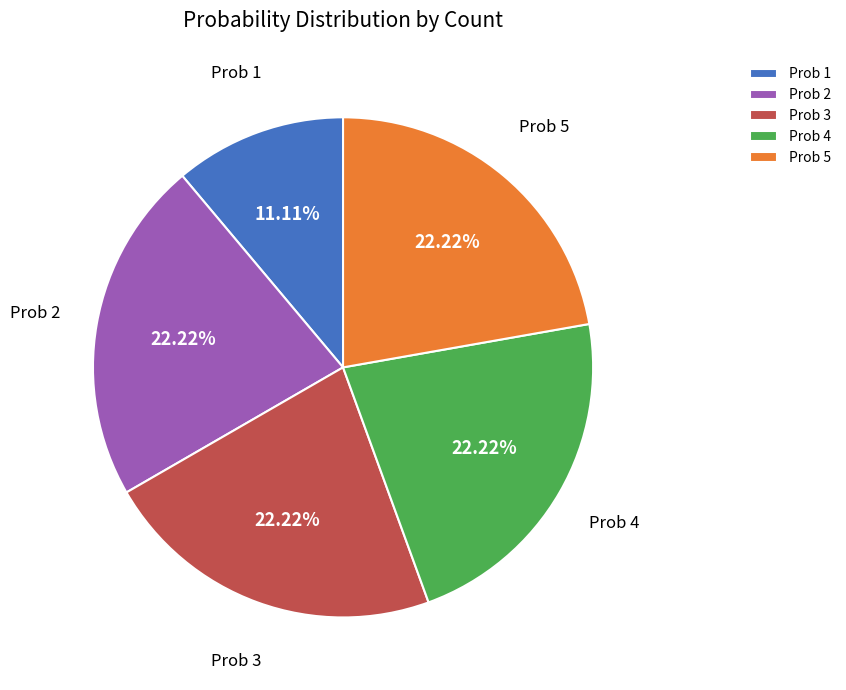

Does Prob 5 account for over 50% of the chart?

No